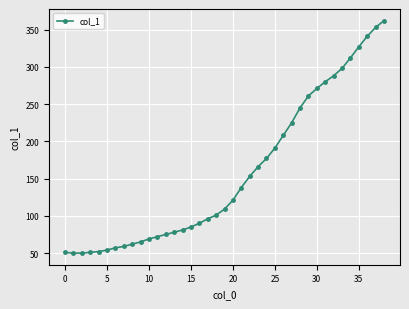

What is the minimum value shown in the chart?

50